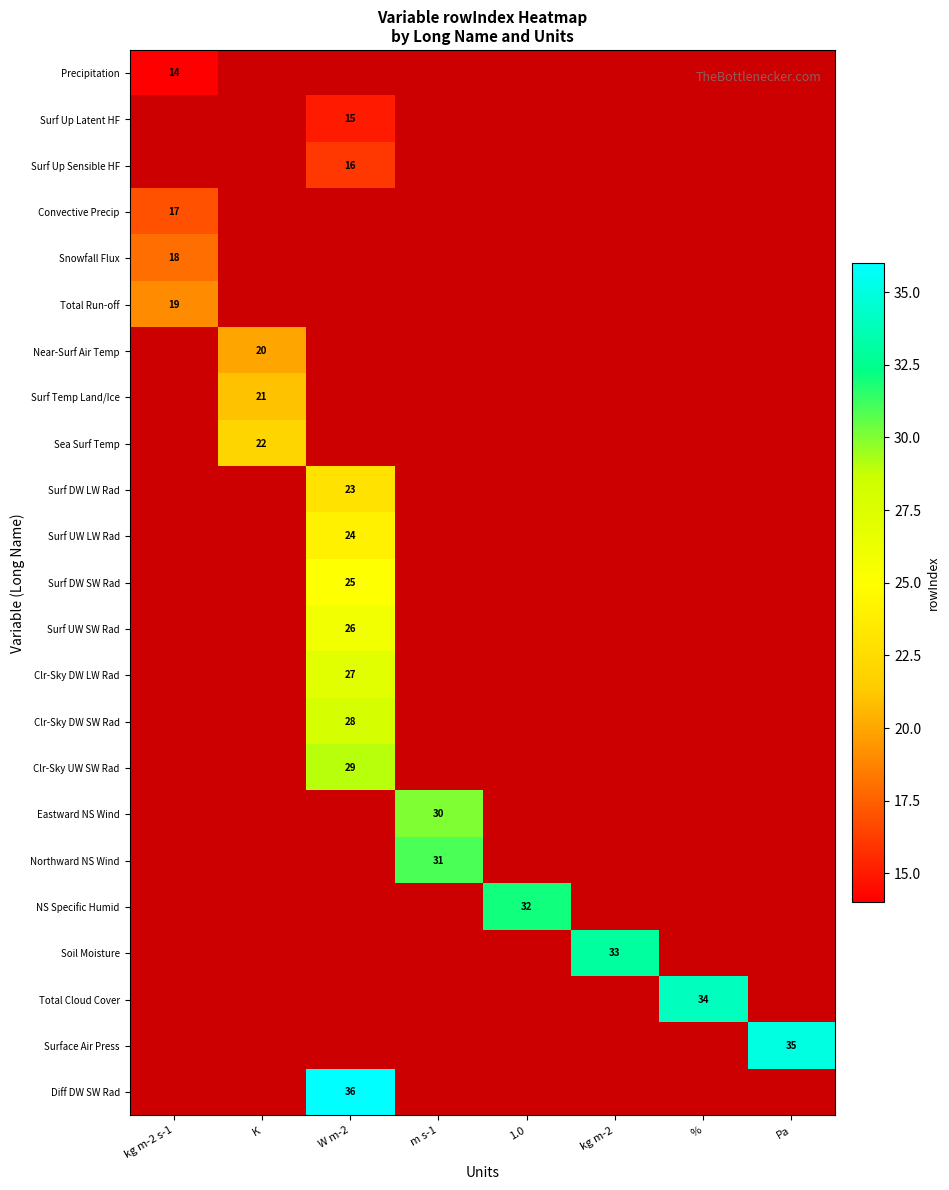

Which has a higher value, 1.0 or m s-1?

m s-1